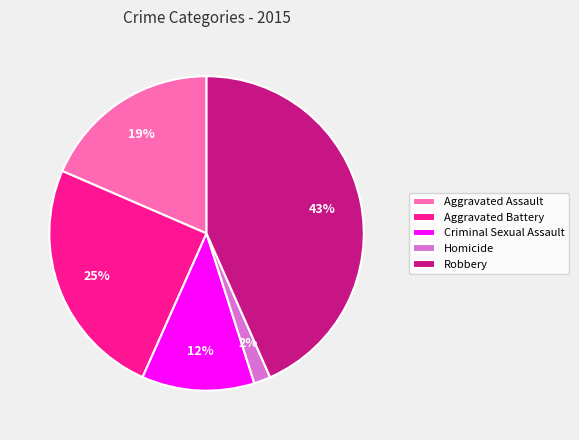

What is the ratio of the value at Aggravated Battery to the value at Robbery?

0.6